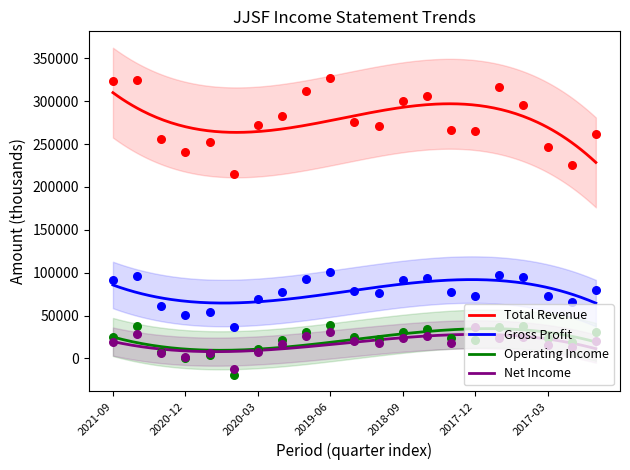

What is the maximum value for Net Income?

28063.6